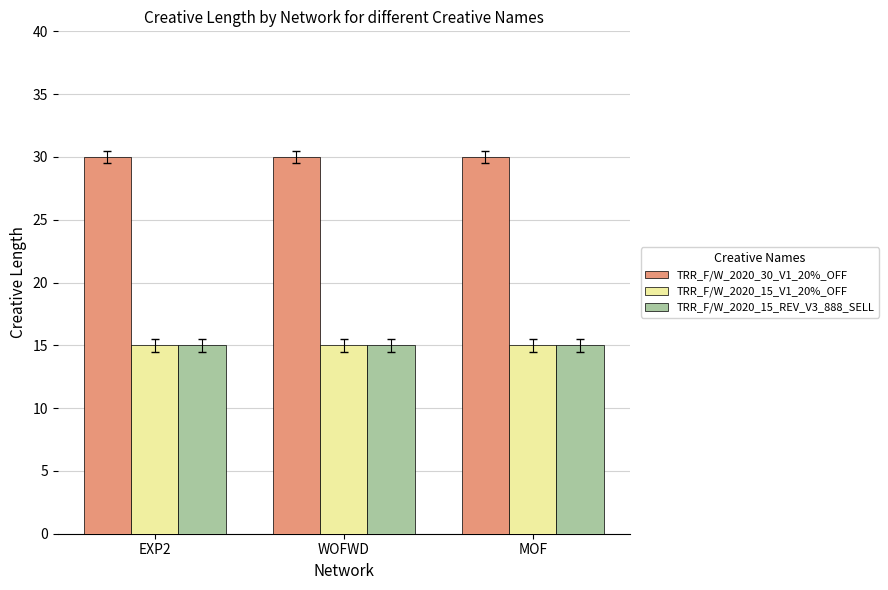

Is it true that TRR_F/W_2020_15_REV_V3_888_SELL equals 15 at EXP2?

True